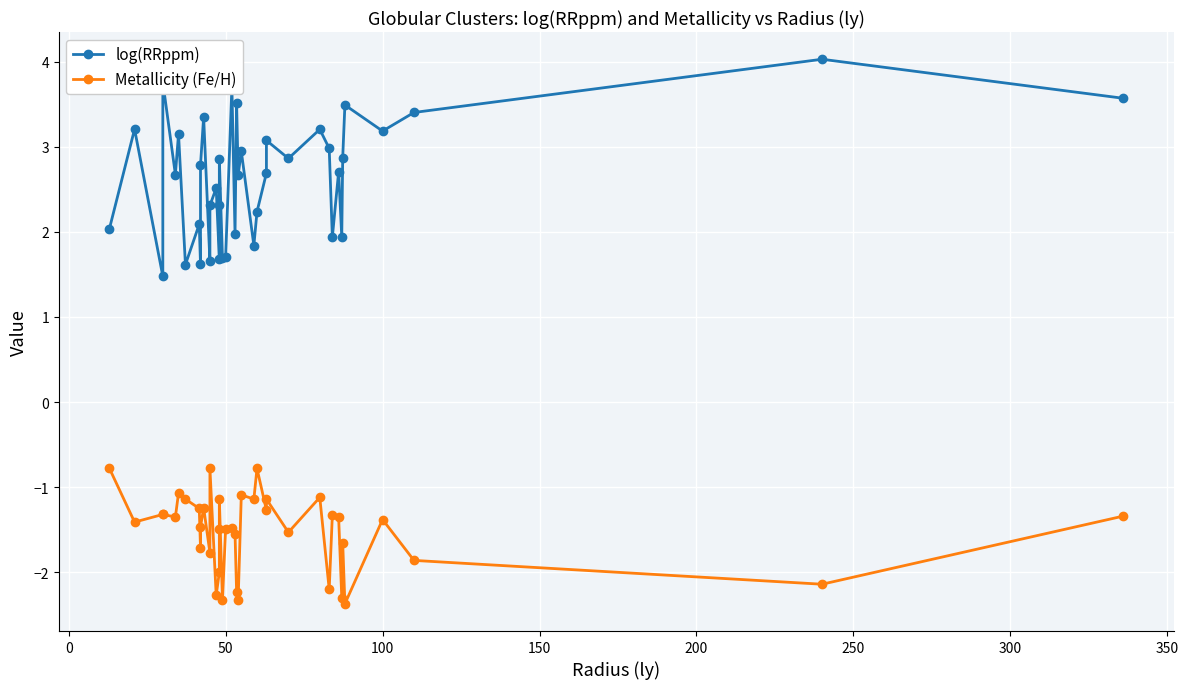

True or false: Metallicity (Fe/H) and log(RRppm) intersect in this chart.

False